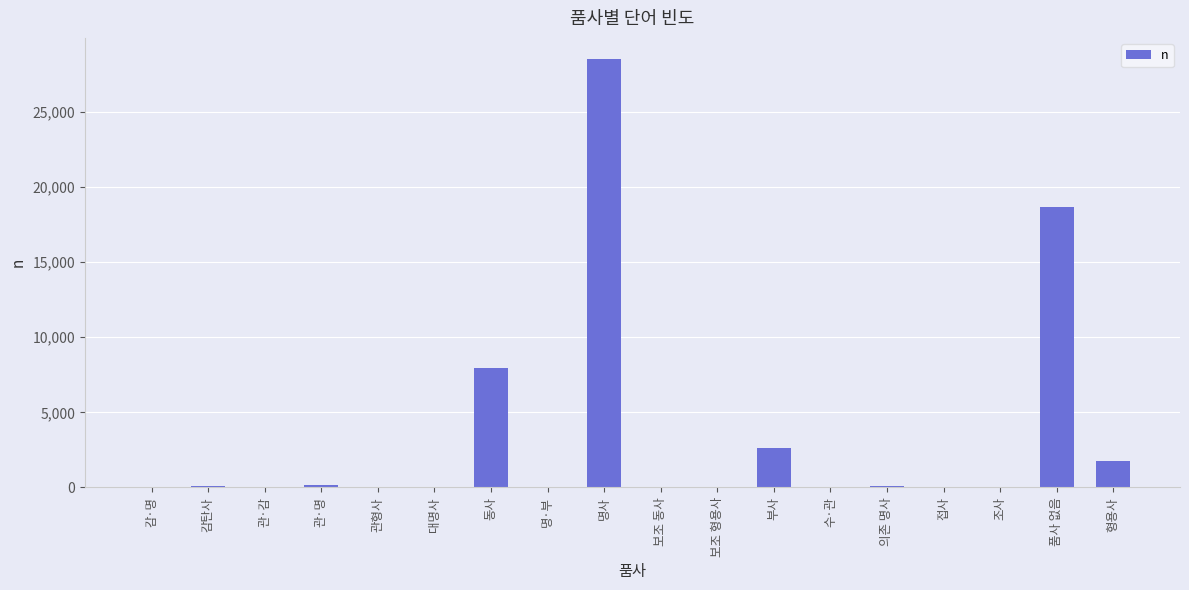

Where is the data nearest to the value 14250?

품사 없음